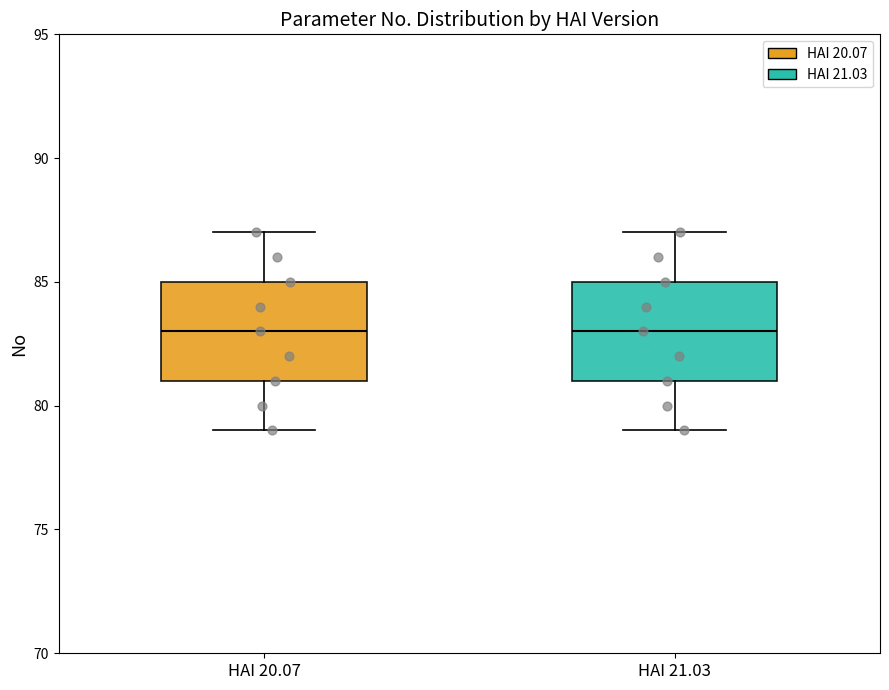

Where is the lower edge of the box for HAI 21.03 on the y-axis? The values are not printed on the chart, so give them approximately, as read against the axis.

81